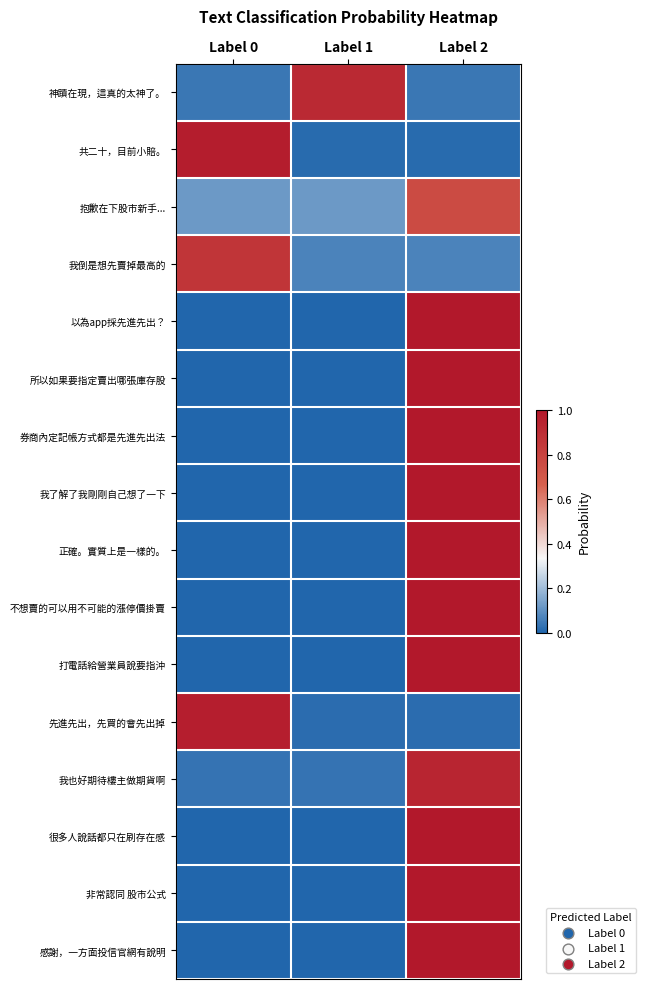

Which has a higher value, Label 0 or Label 1?

Label 1